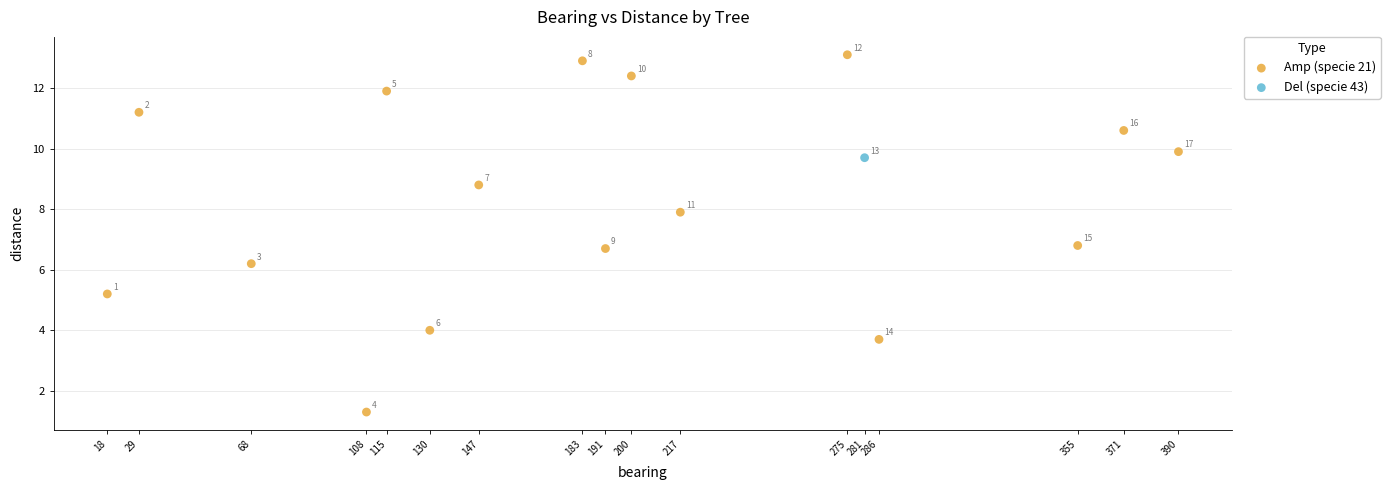

What are all the series names shown in the legend?

Amp (specie 21), Del (specie 43)